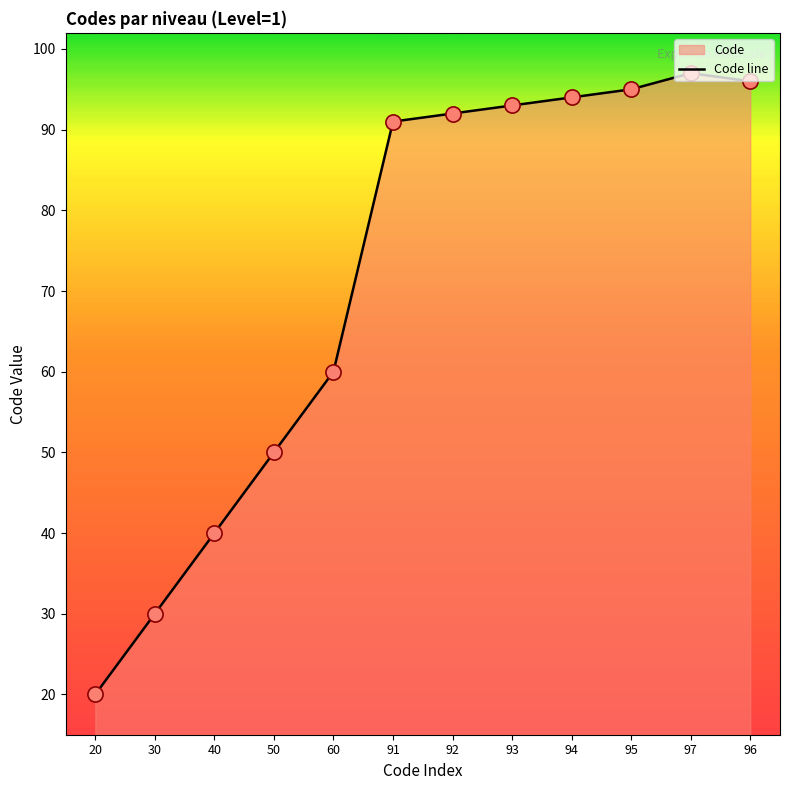

Which has a higher value, 30 or 50?

50